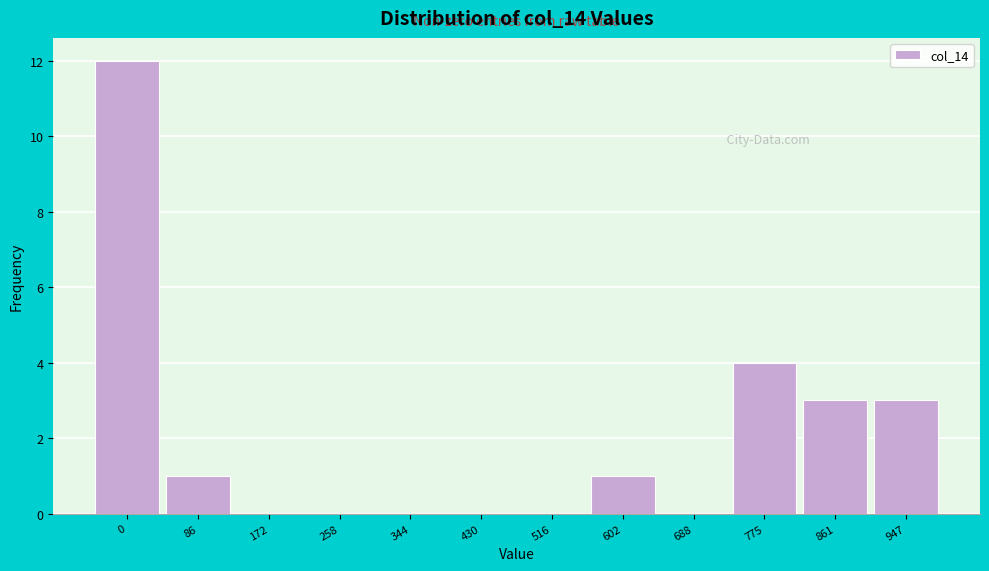

Reading left to right, what are all the values shown in this chart?

0=12	86=1	172=0	258=0	344=0	430=0	516=0	602=1	688=0	775=4	861=3	947=3